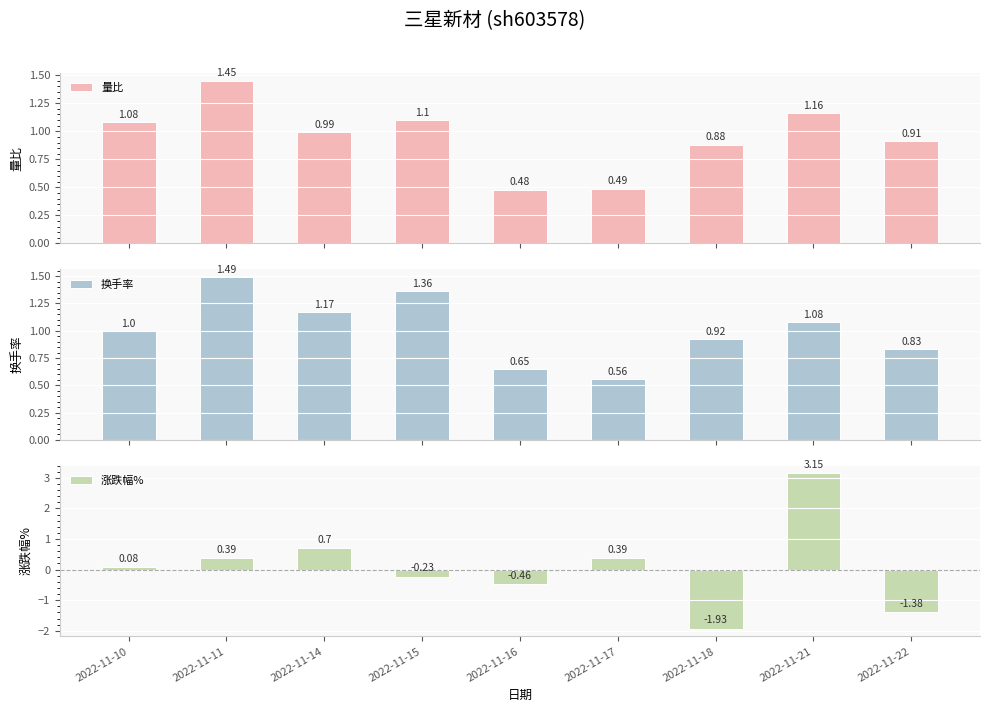

What is the highest value of the 换手率 series?

1.5